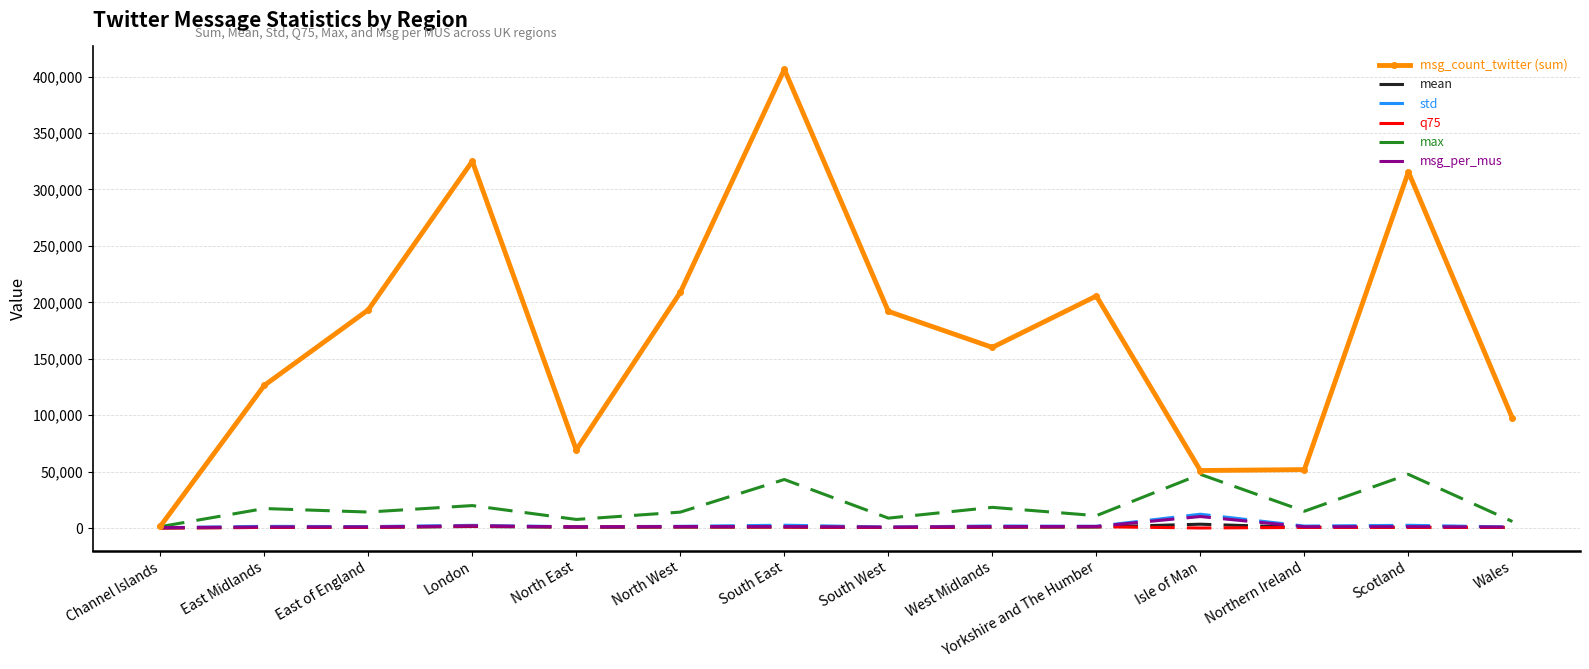

True or false: msg_count_twitter (sum) has a value of 315541.0 at Scotland.

True